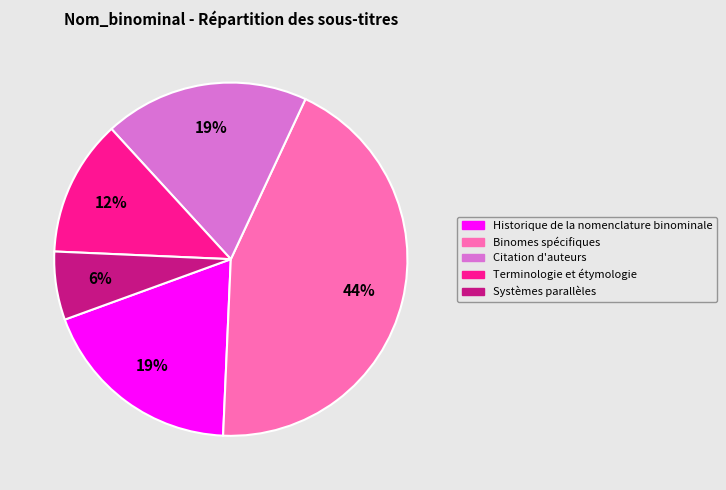

How many slices are in this pie chart?

5